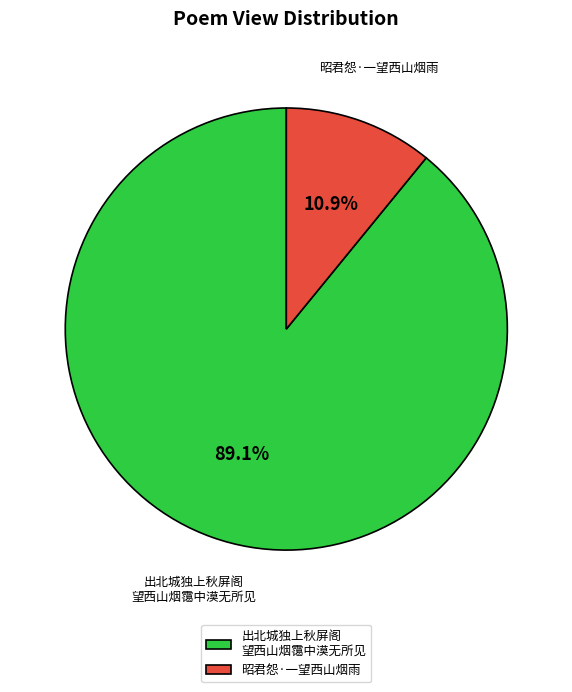

What percentage do 昭君怨·一望西山烟雨 and 出北城独上秋屏阁 望西山烟霭中漠无所见 together represent?

100.0%